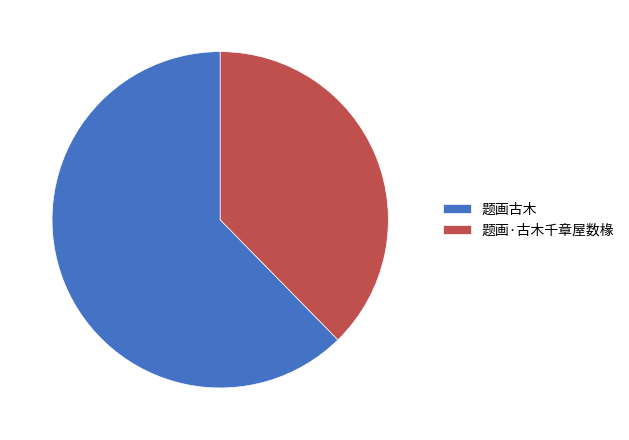

Rank the categories by value from highest to lowest.

题画古木, 题画·古木千章屋数椽